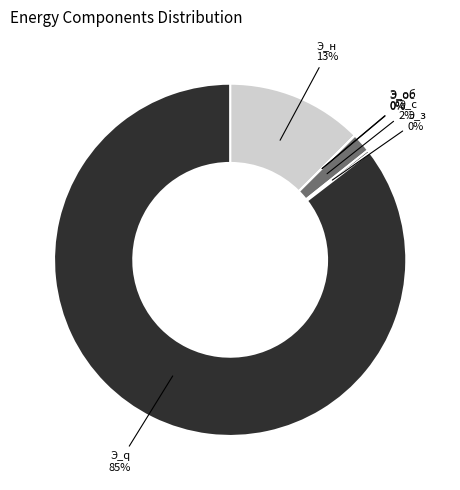

To the nearest percent, what is the combined percentage of Э_q and Э_н?

98%